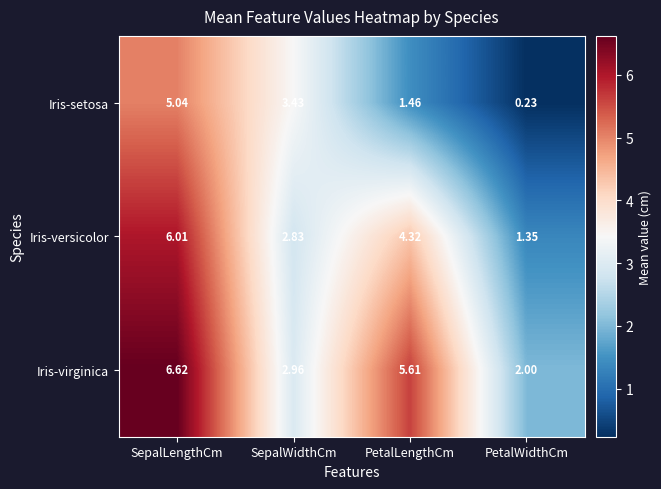

At which label does Iris-setosa reach its peak?

SepalLengthCm